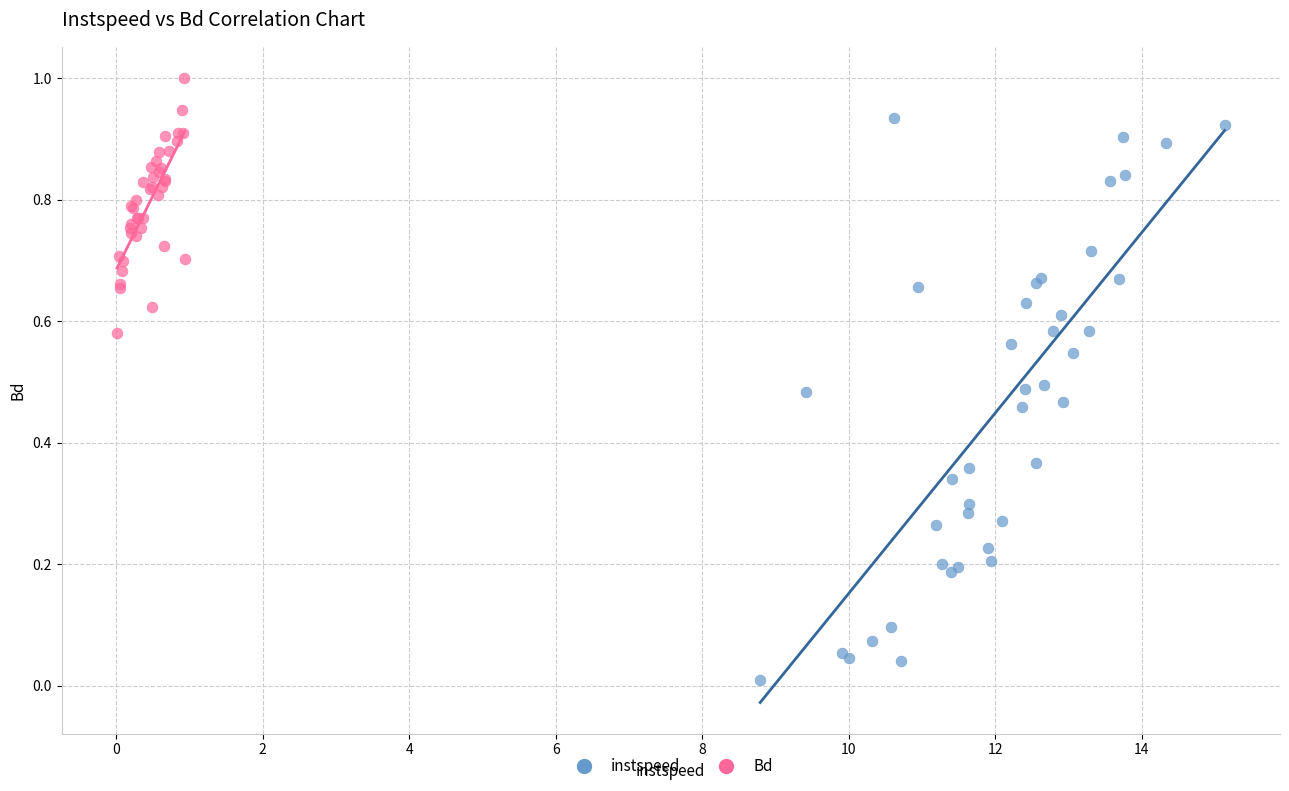

Which series has the largest Y range (max minus min)?

instspeed